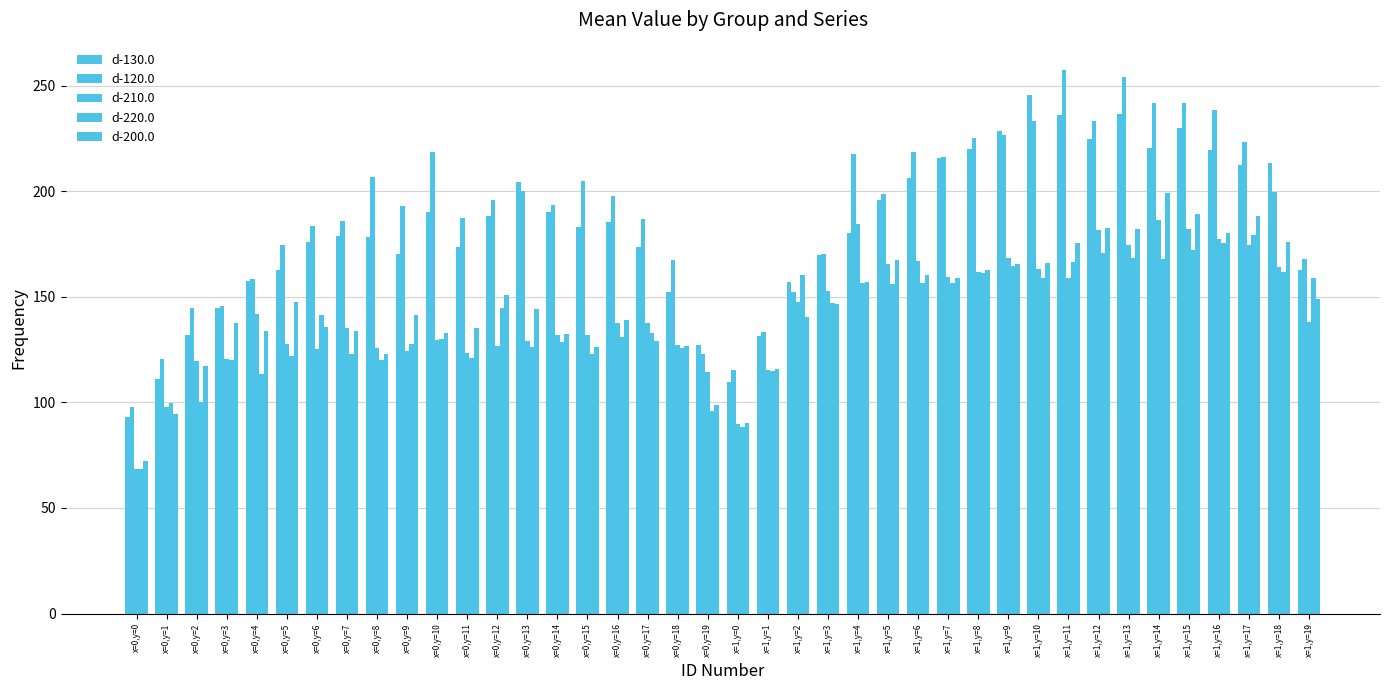

The value of d-130.0 at x=0,y=10 is 190.2. True or false?

True